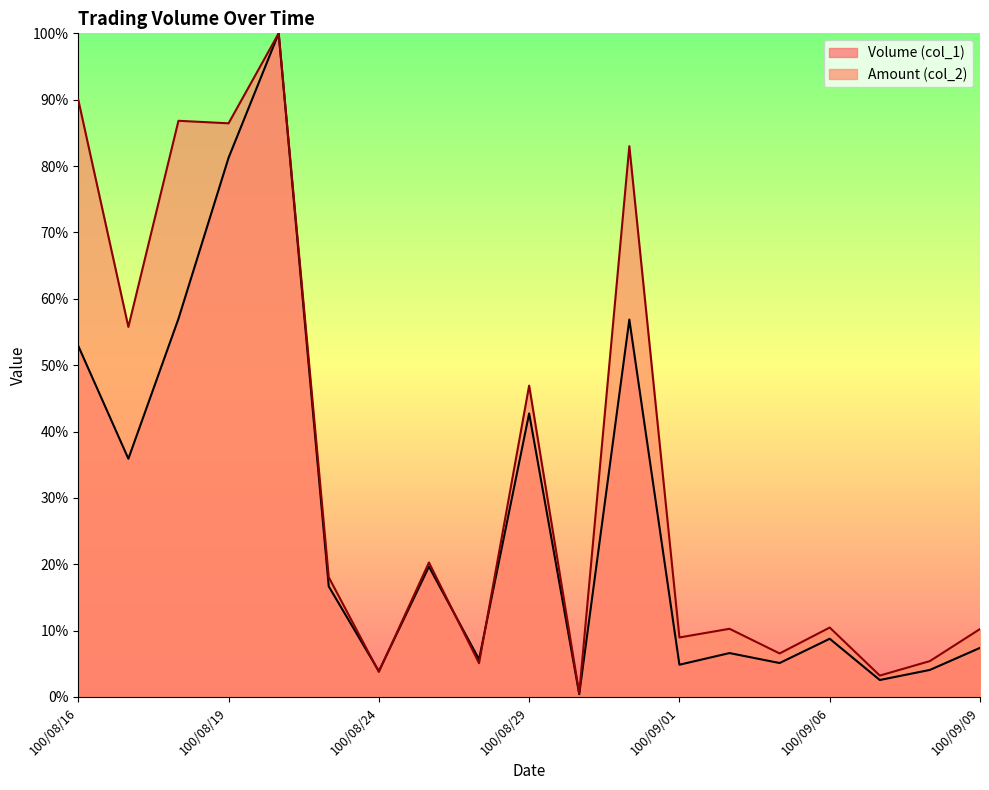

Where is the first local maximum for Volume (col_1)?

100/08/22